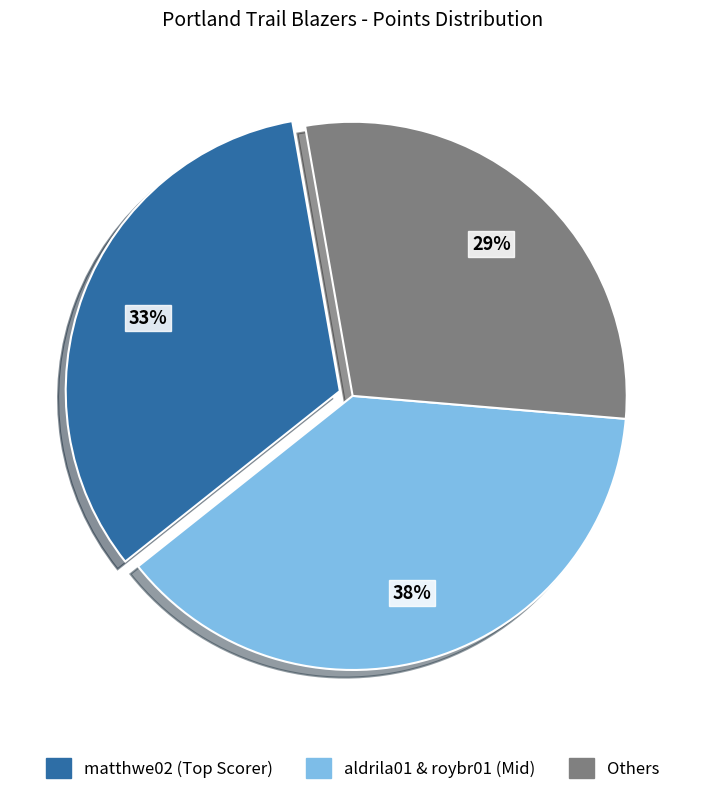

Is there a majority slice in this chart?

No